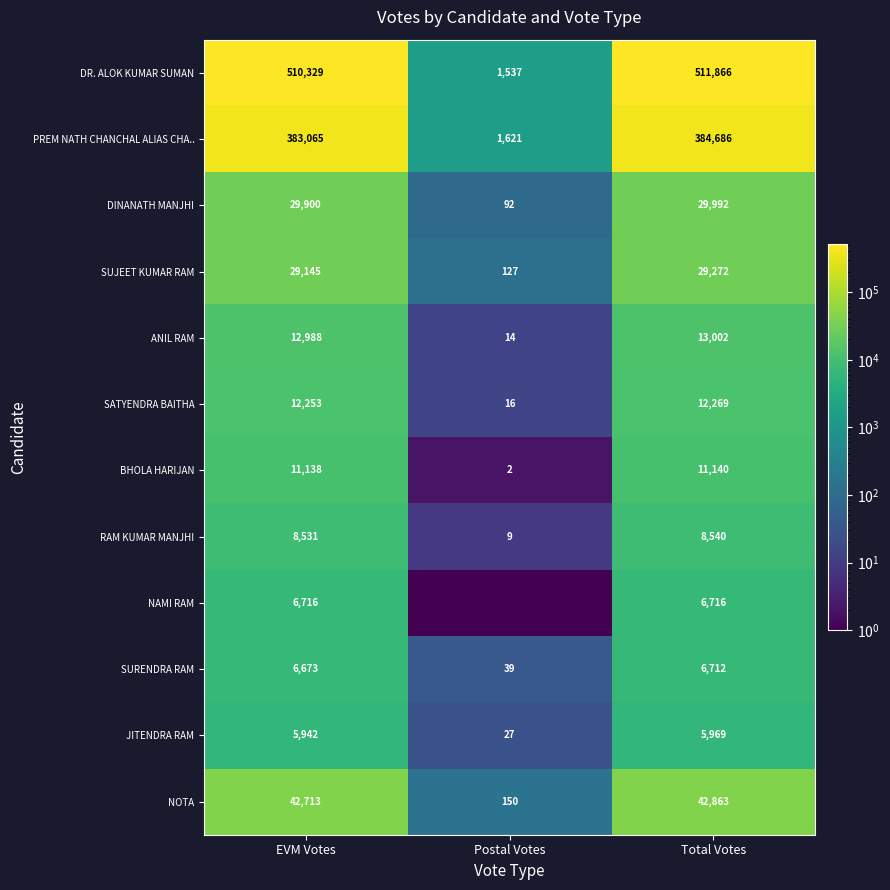

At which label is BHOLA HARIJAN closest to 5571?

EVM Votes